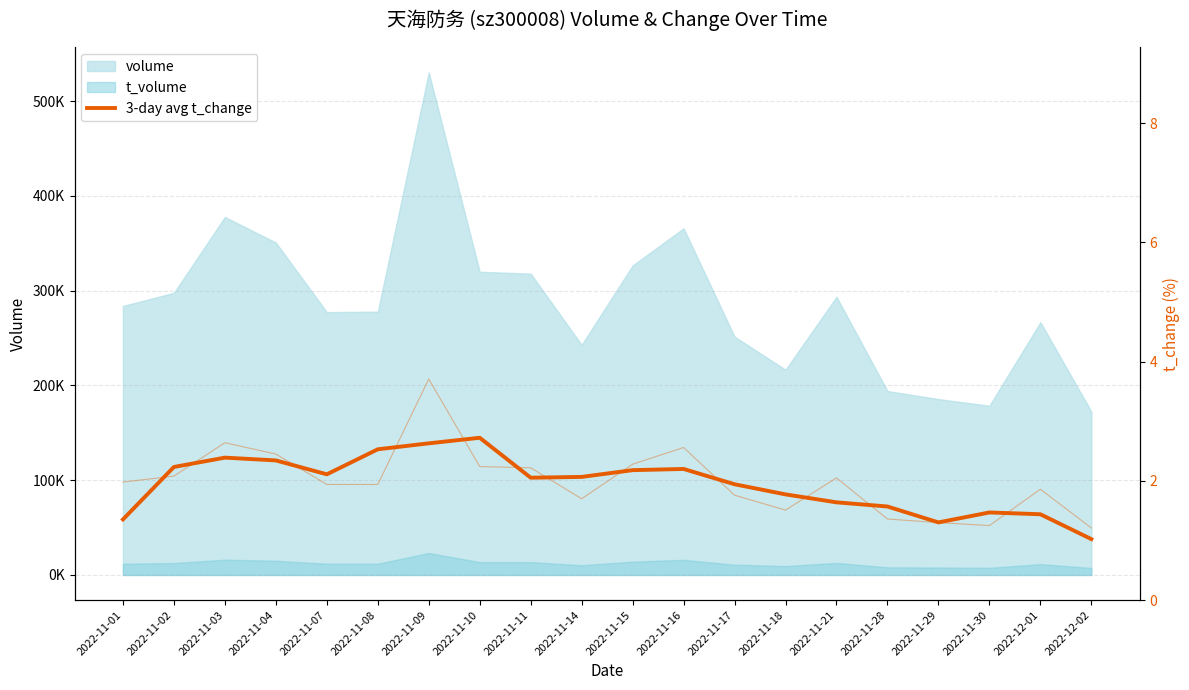

Reading right to left, list all the values displayed in this chart.

1.0	1.4	1.5	1.3	1.6	1.6	1.8	1.9	2.2	2.2	2.1	2.1	2.7	2.6	2.5	2.1	2.3	2.4	2.2	1.4